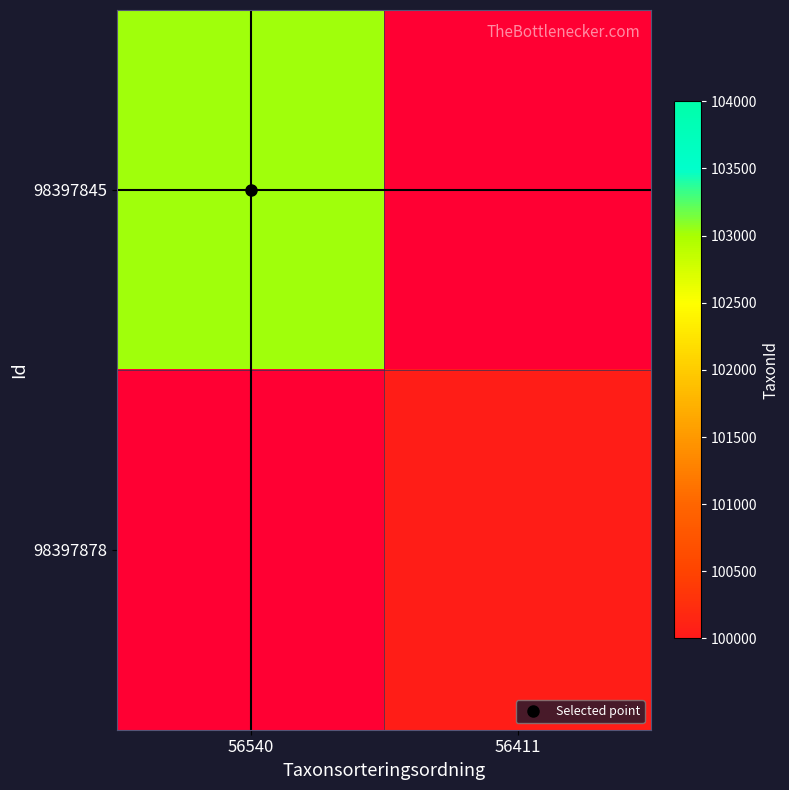

The value of 98397878 at 56411 is 100049.0. True or false?

True